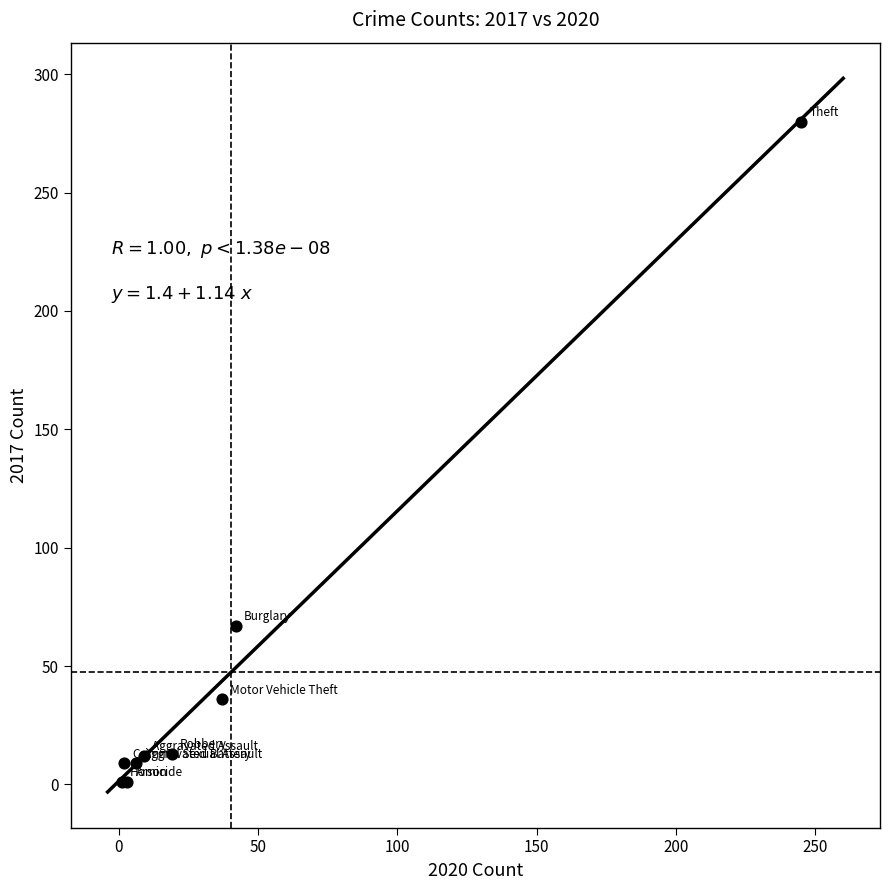

What Y value in the scatter plot is closest to 140?

67